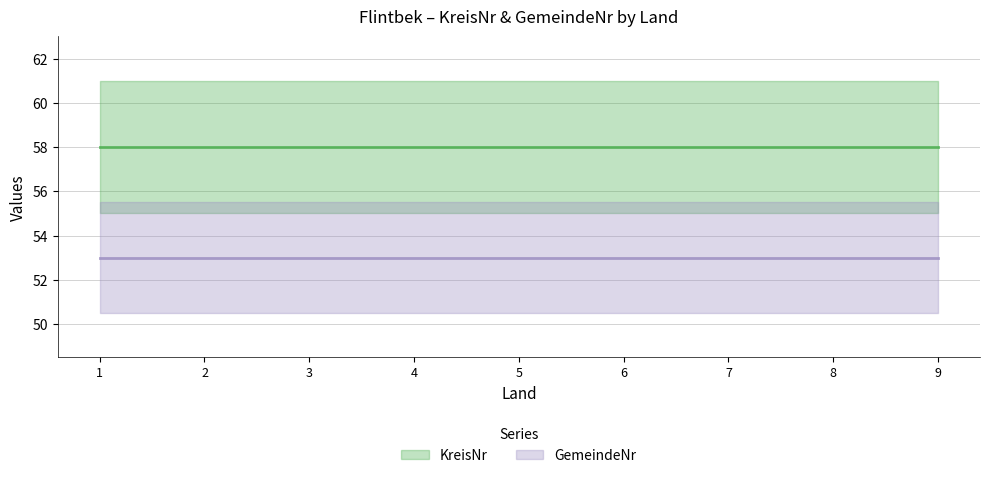

How many series are shown in this chart?

2